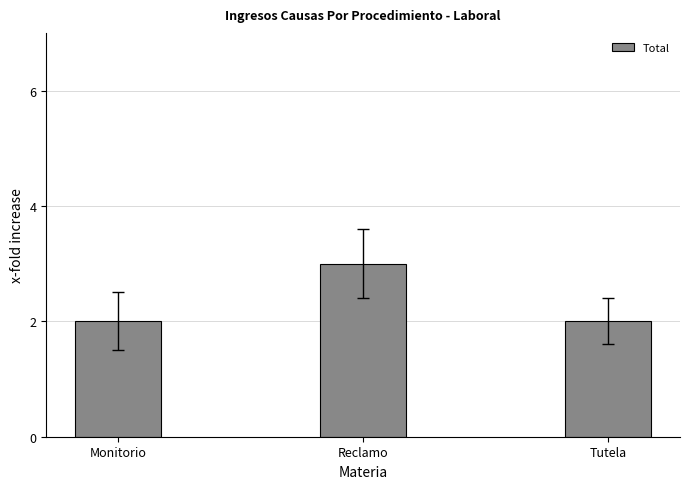

How many bars are there in total?

3